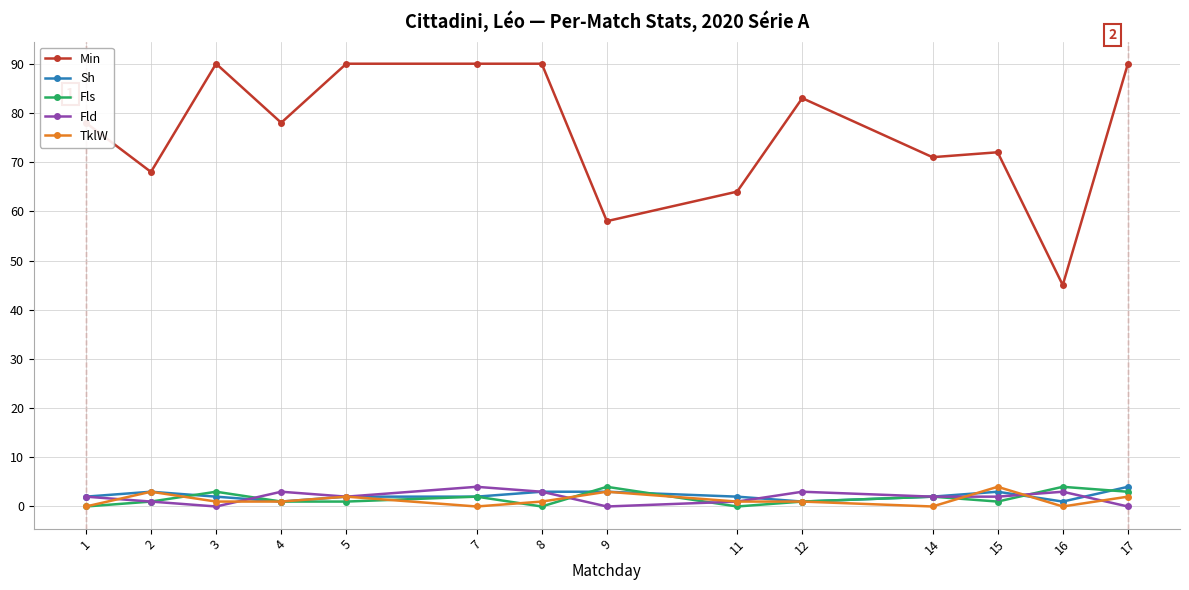

Is the value of Min at 8 greater than the value of Fls at 16?

Yes